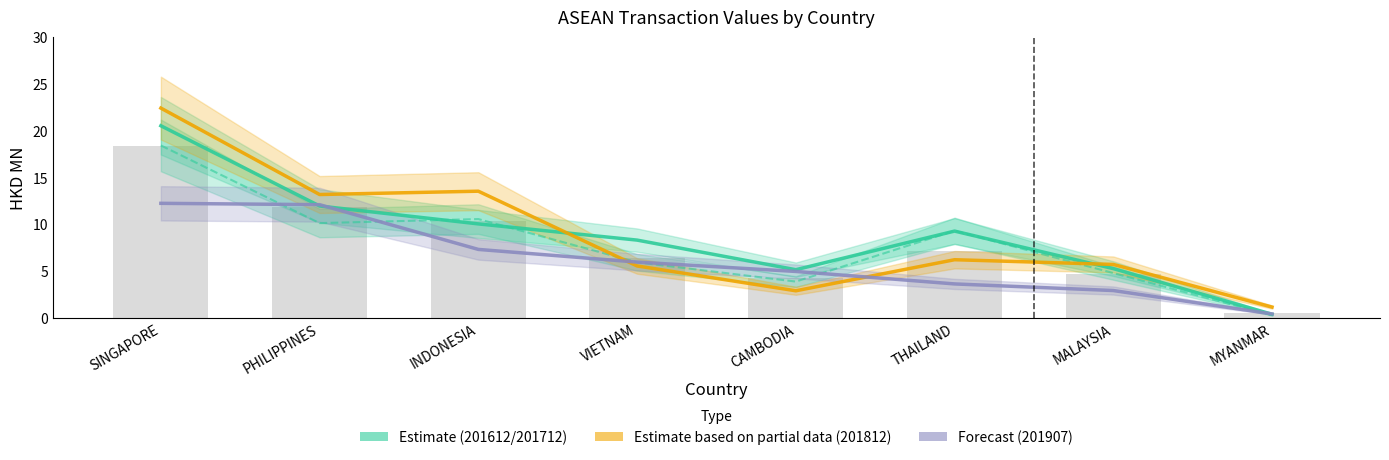

How many values in the 201907 (Forecast) series are below 5?

4